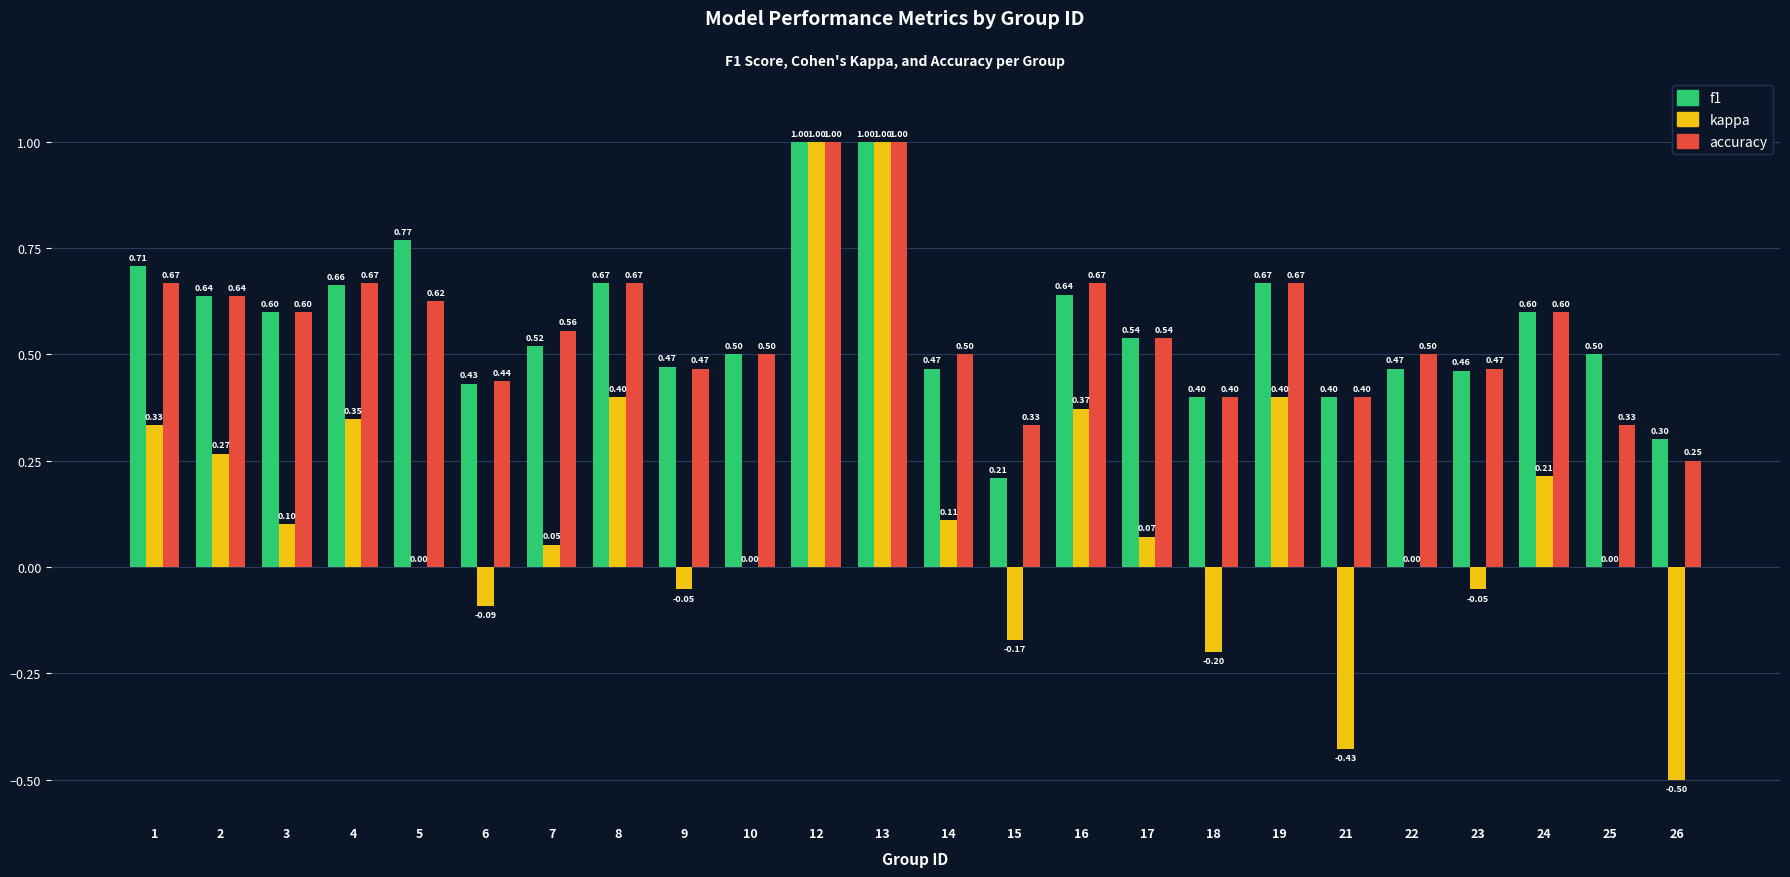

Which series has the largest total across all categories?

f1